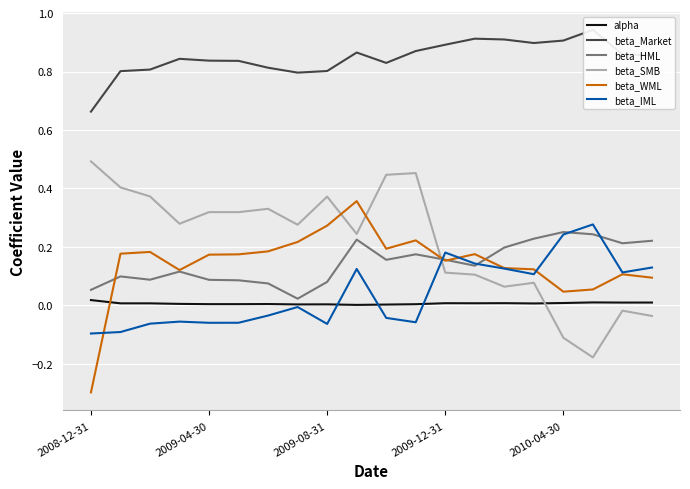

Read the beta_Market value at 7.

0.8